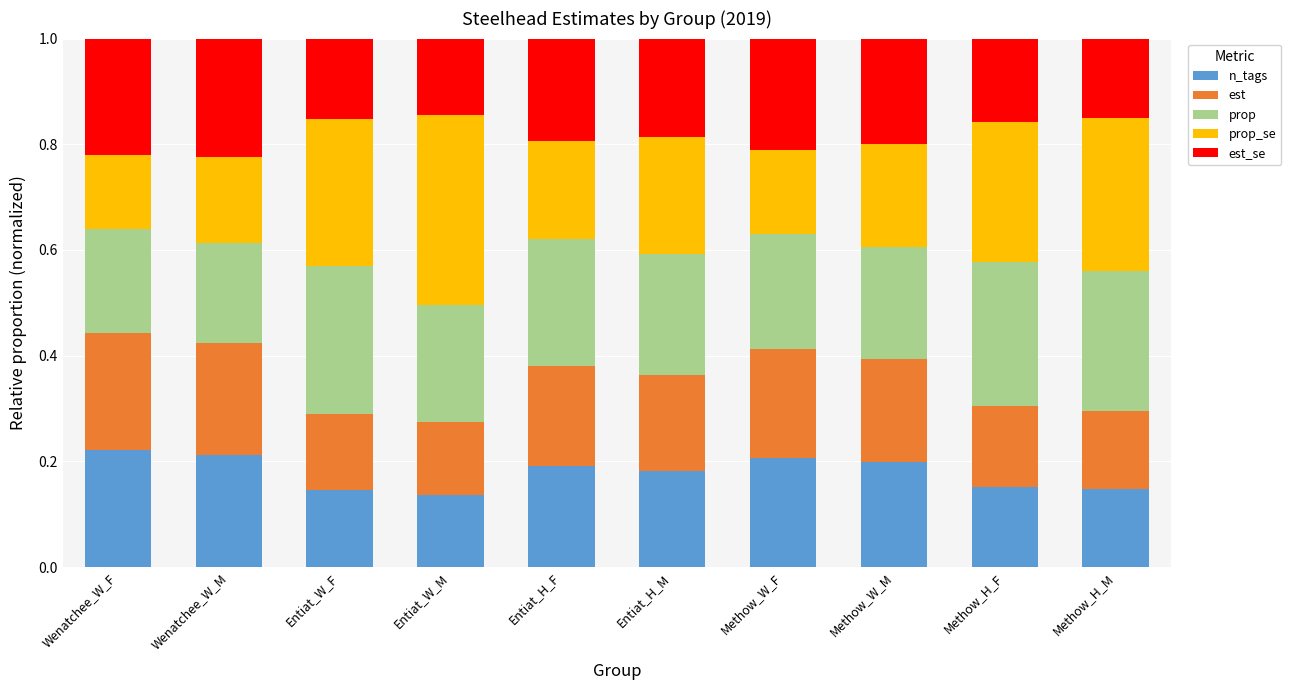

The value of n_tags at Entiat_H_F is 0.2. True or false?

True